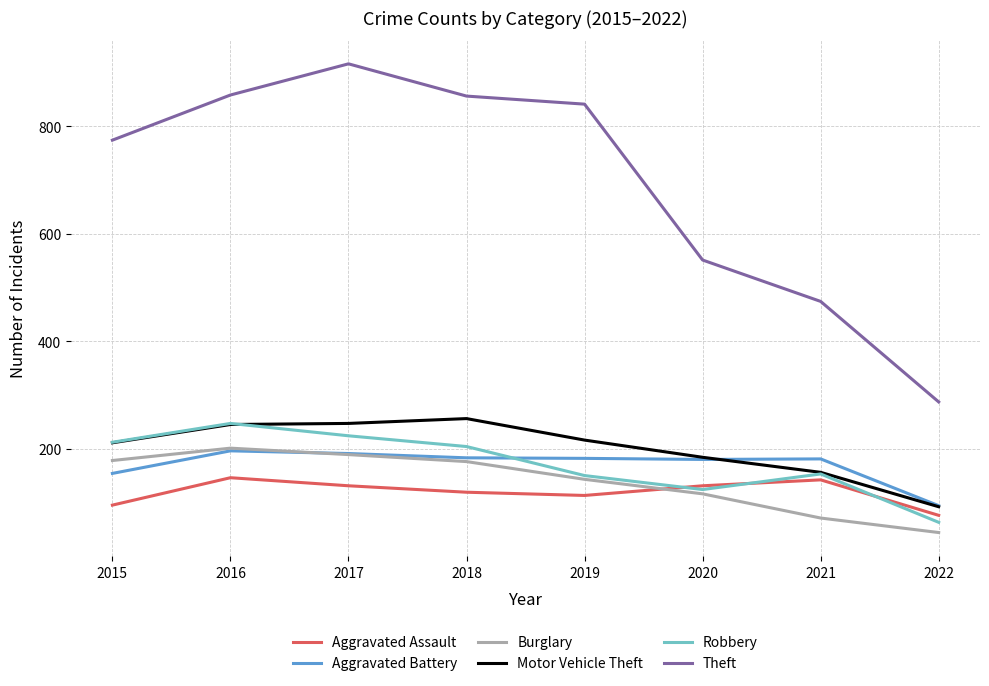

What is the spread (max minus min) of values at 2020?

435